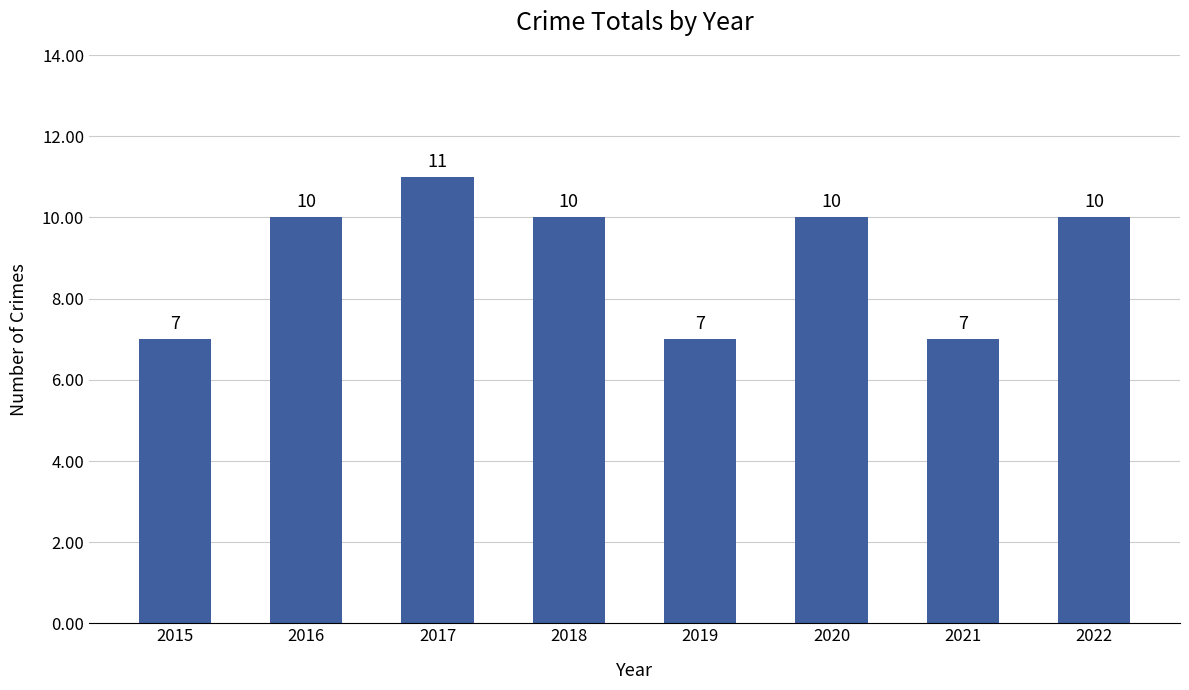

What is the sum of all values?

72